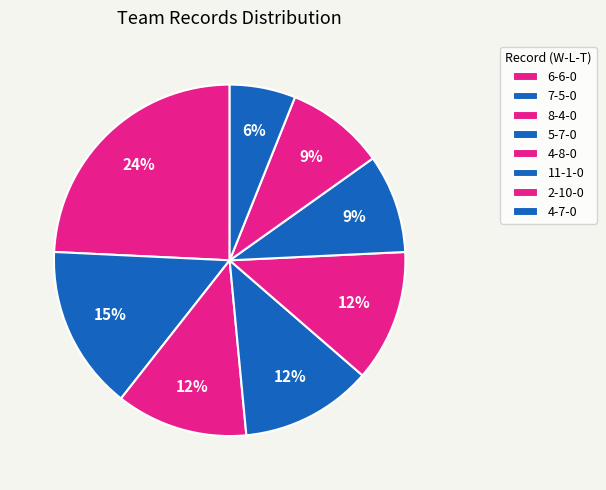

To the nearest percent, what is the difference between the largest and smallest slice percentages?

18%